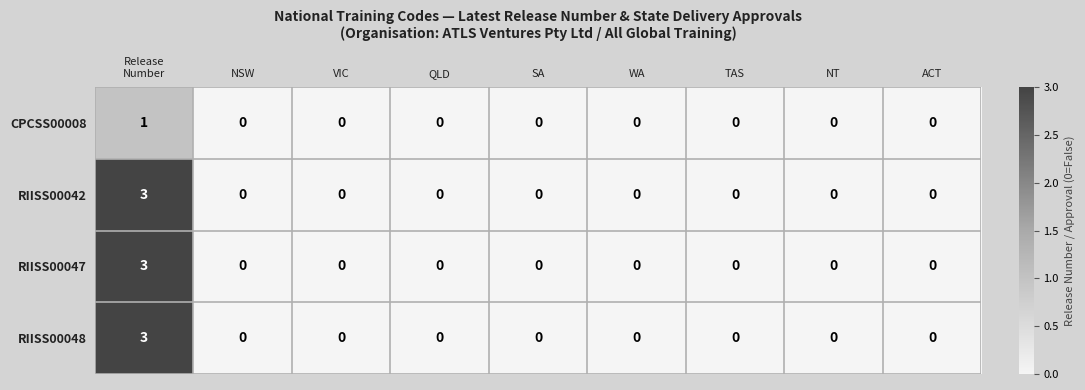

What is the difference between the maximum and minimum values in the RIISS00047 series?

3